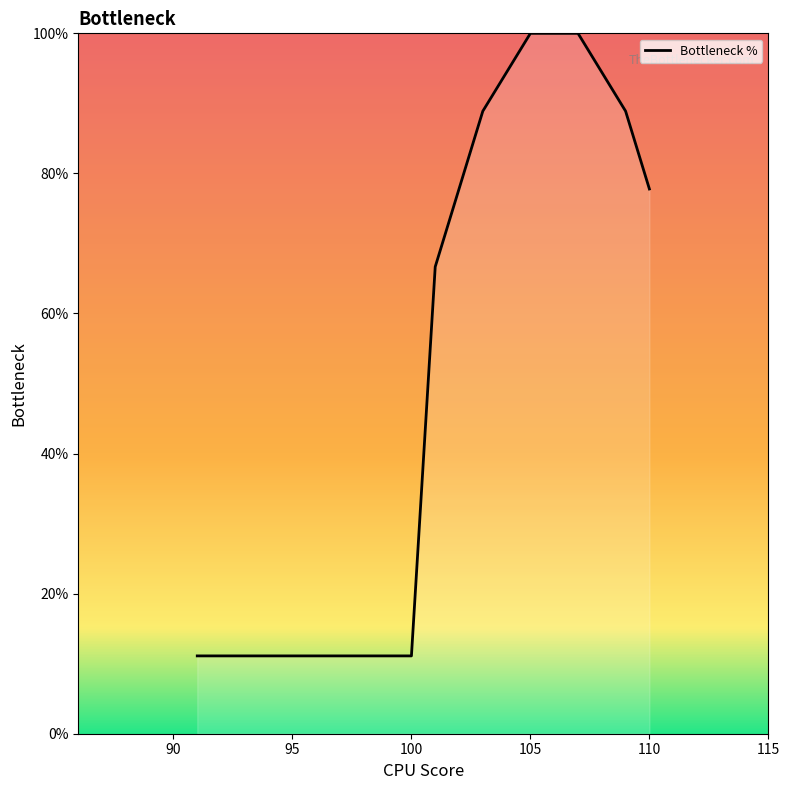

Reading left to right, extract all data points from this chart.

11.1	11.1	11.1	11.1	11.1	11.1	11.1	11.1	11.1	11.1	66.7	77.8	88.9	94.4	100.0	100.0	100.0	94.4	88.9	77.8